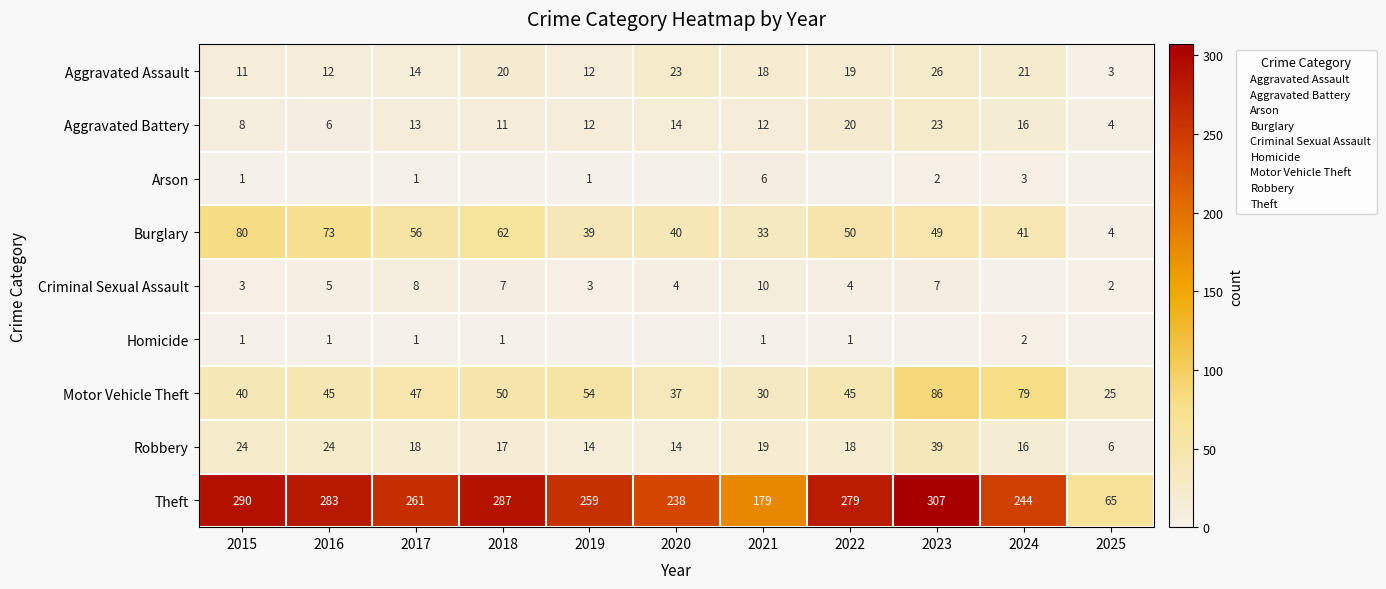

The Aggravated Assault series shows 12 at 2019. True or false?

True